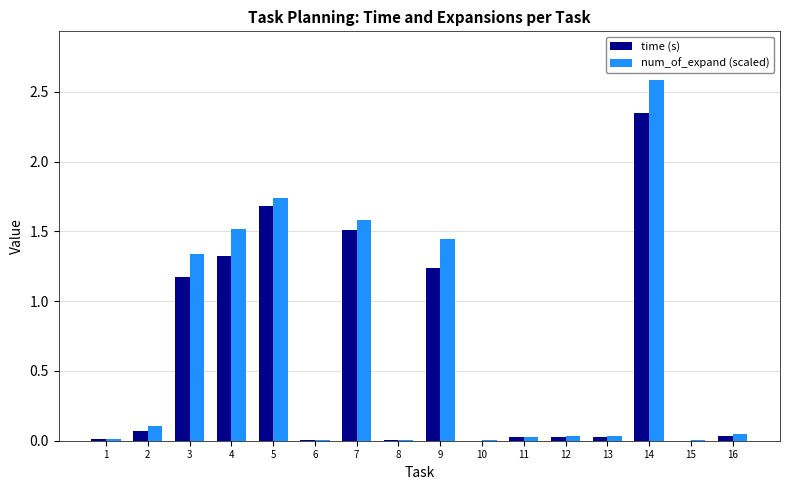

What is the average value of the num_of_expand (scaled) series?

0.7